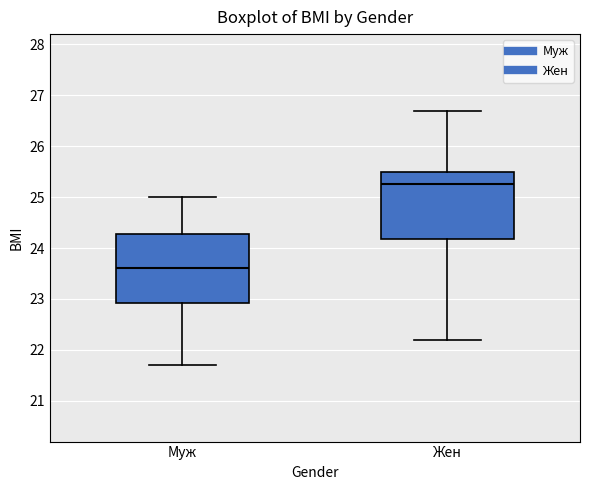

Reading left to right, read every box against the y-axis: the position of its median line, the range the box covers, and the ends of its whiskers. The values are not printed on the chart, so give them approximately, as read against the axis.

Муж: median 23.6, box 22.9 to 24.3, whiskers 21.7 to 25.0
Жен: median 25.3, box 24.2 to 25.5, whiskers 22.2 to 26.7